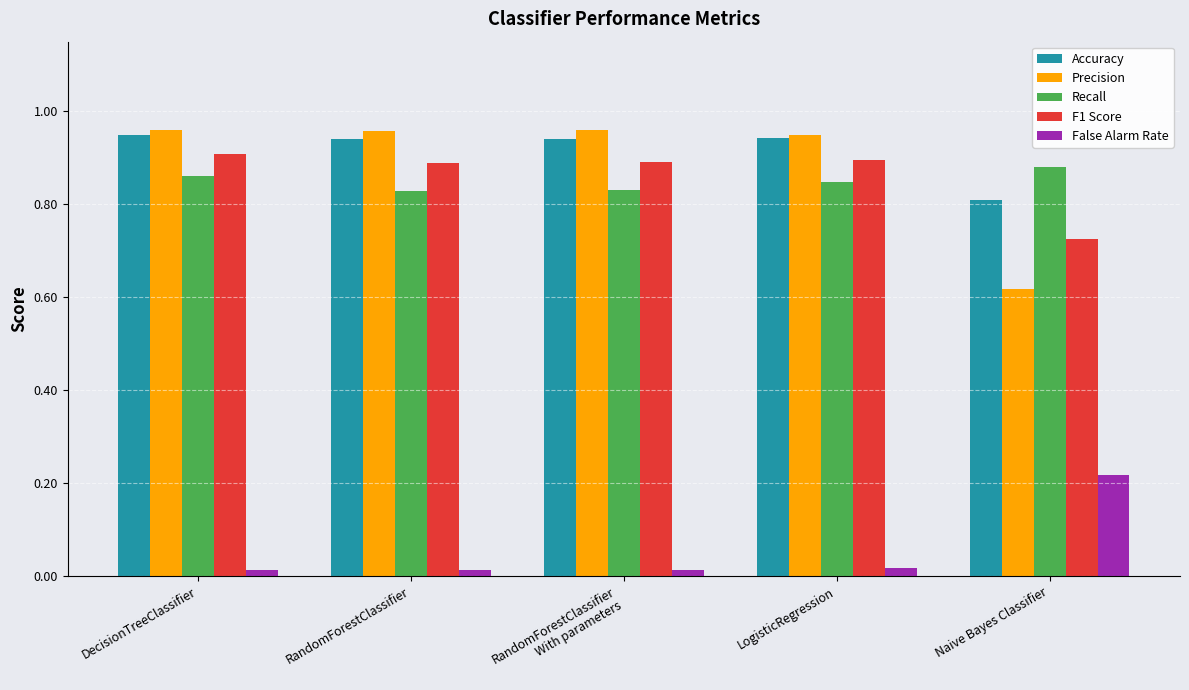

How many Precision values are between 0 and 1?

5